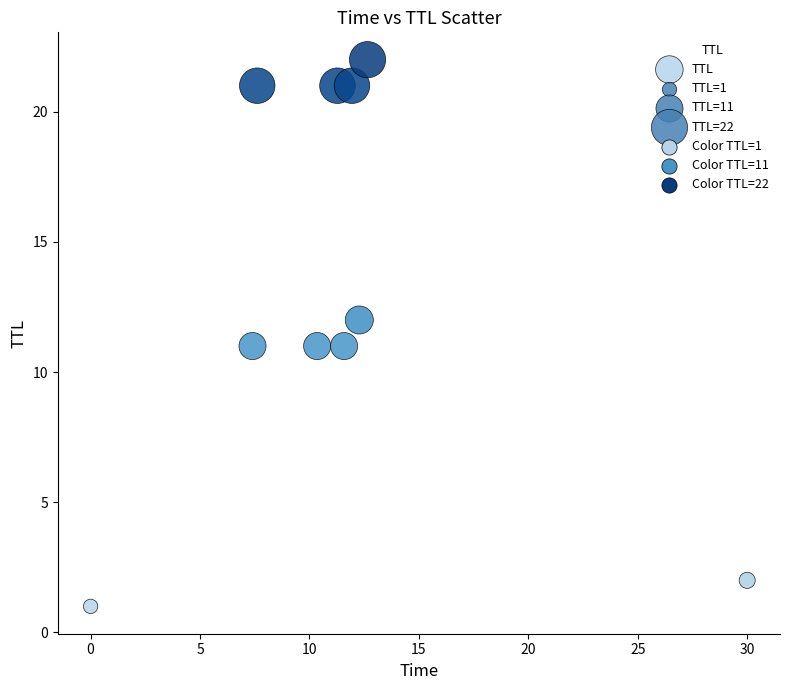

What is the range of Y values (max minus min)?

21